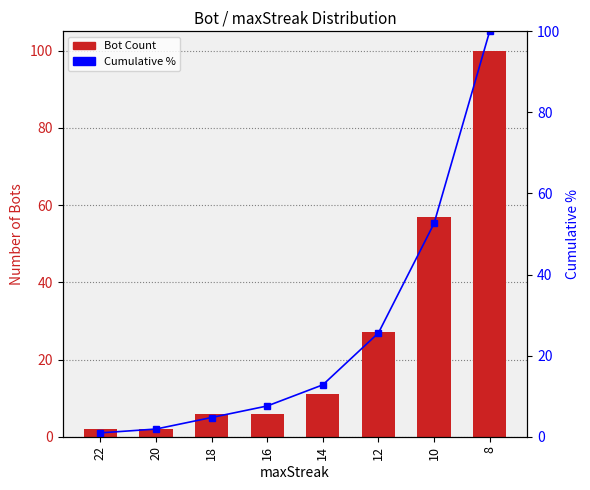

At which category is the sum across all series the highest?

8